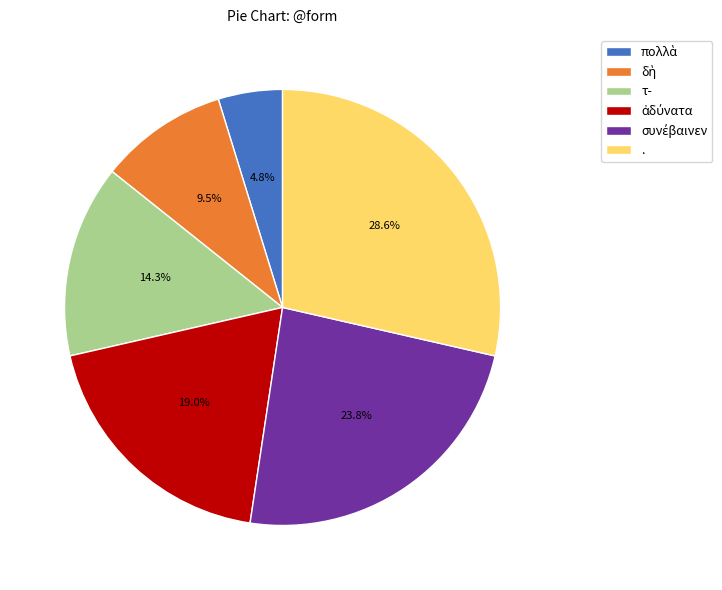

To the nearest percent, what is the average slice percentage?

17%